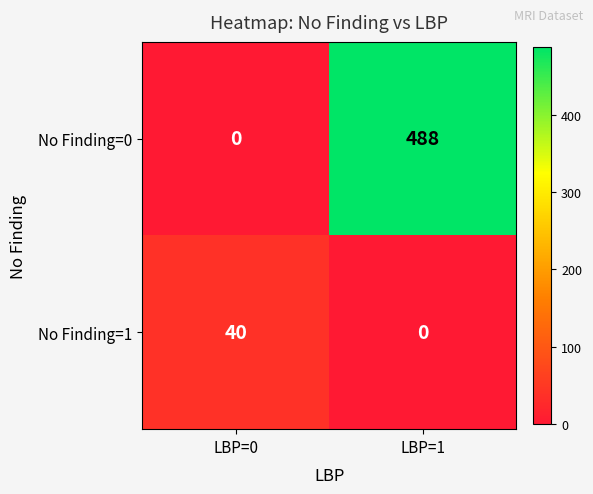

At which label is No Finding=0 closest to 244?

LBP=0